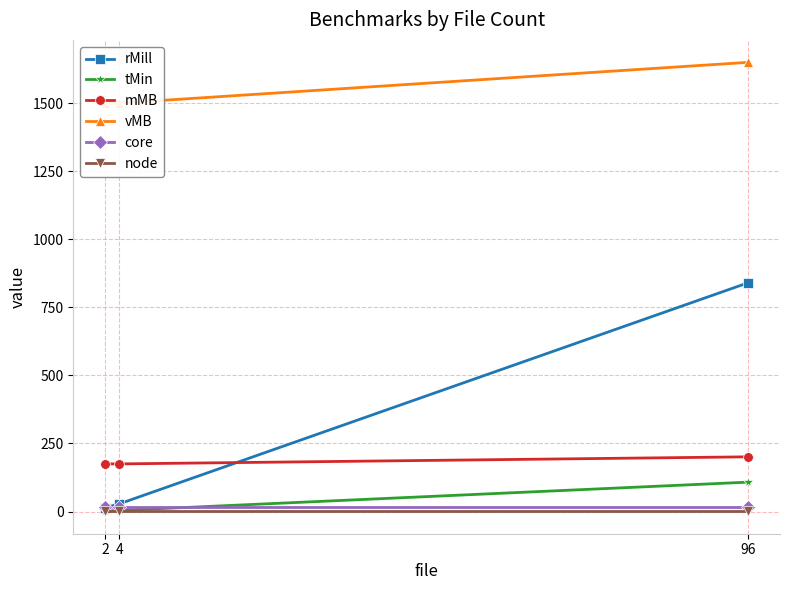

List the labels in order of tMin value, smallest first.

2, 4, 96